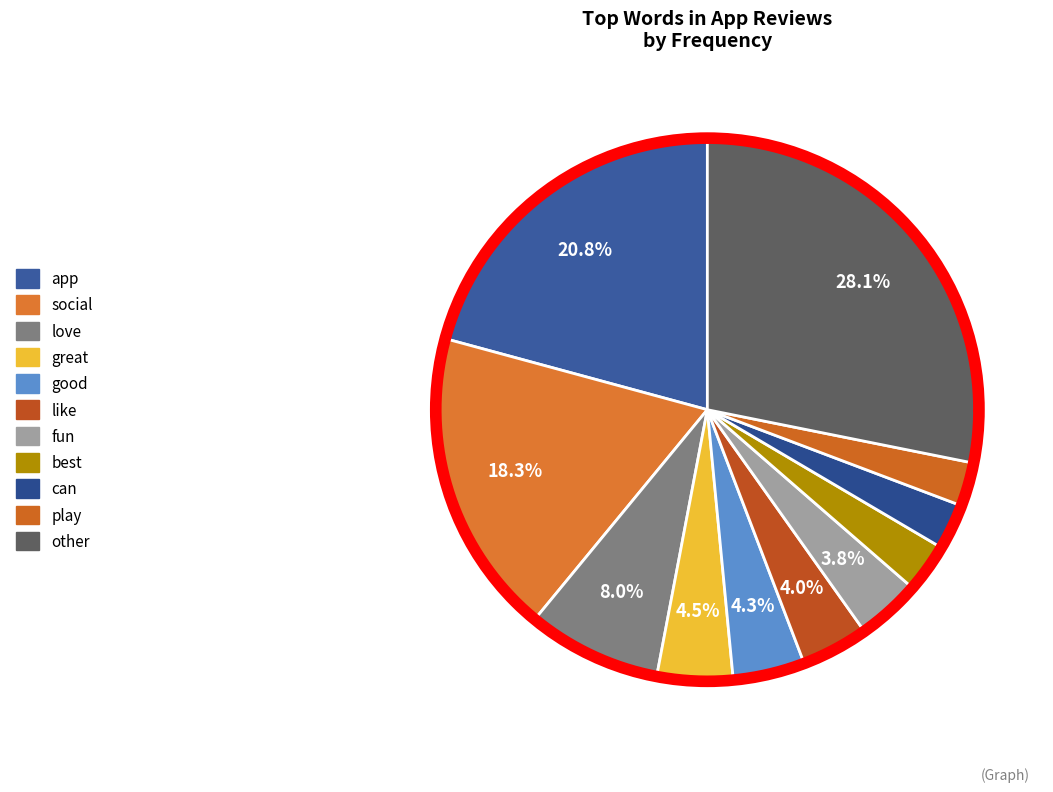

Which has a higher value, can or like?

like